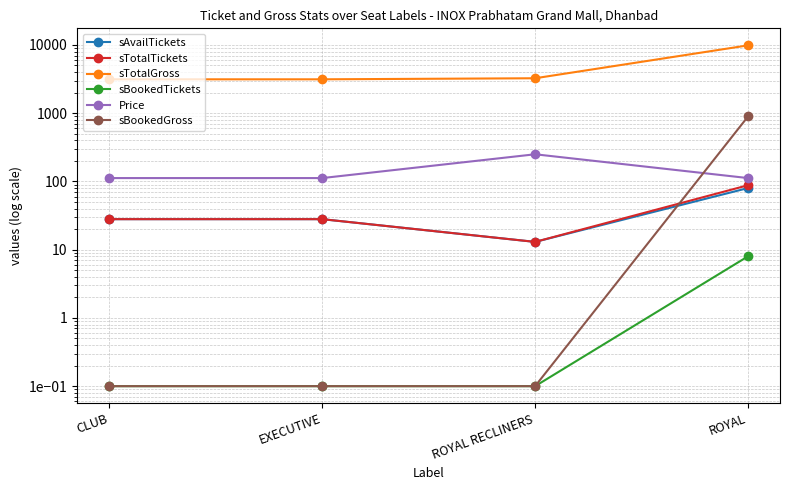

True or false: sAvailTickets and sBookedTickets cross at least once.

False